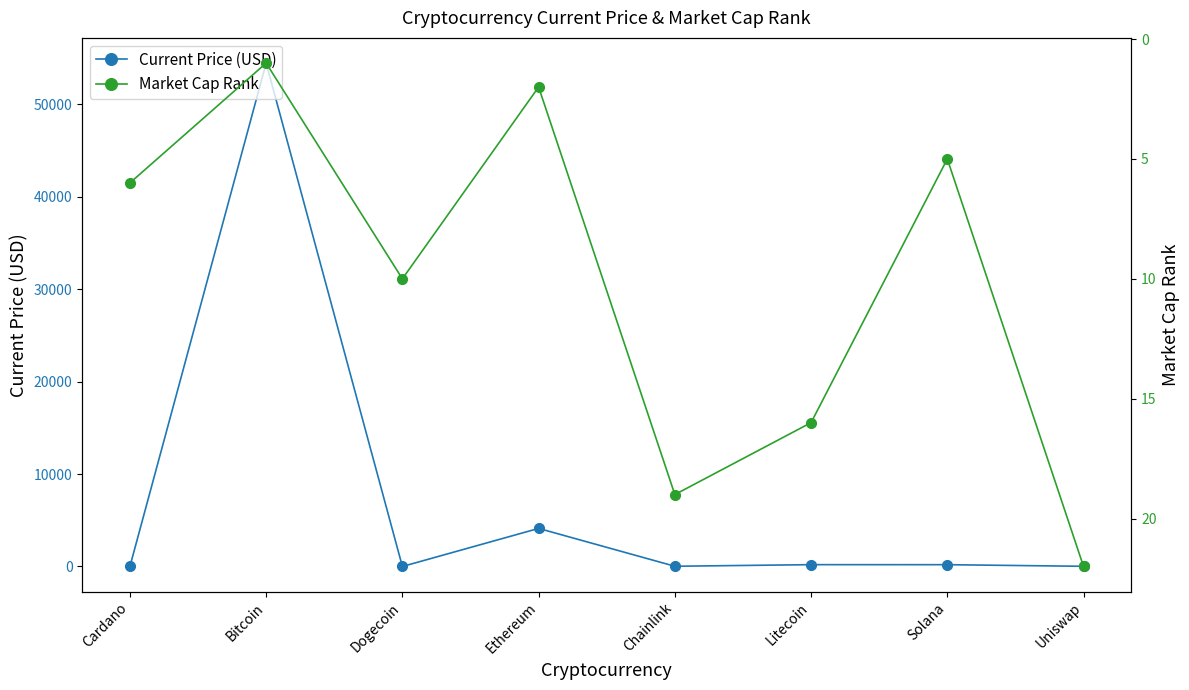

What is the difference between the highest and lowest values at Chainlink?

5.5